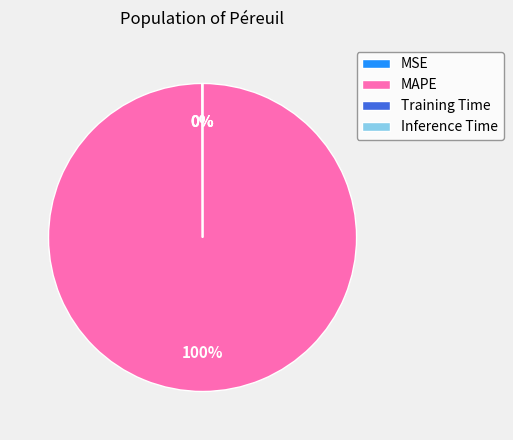

Is there any slice that represents more than half of the pie?

Yes